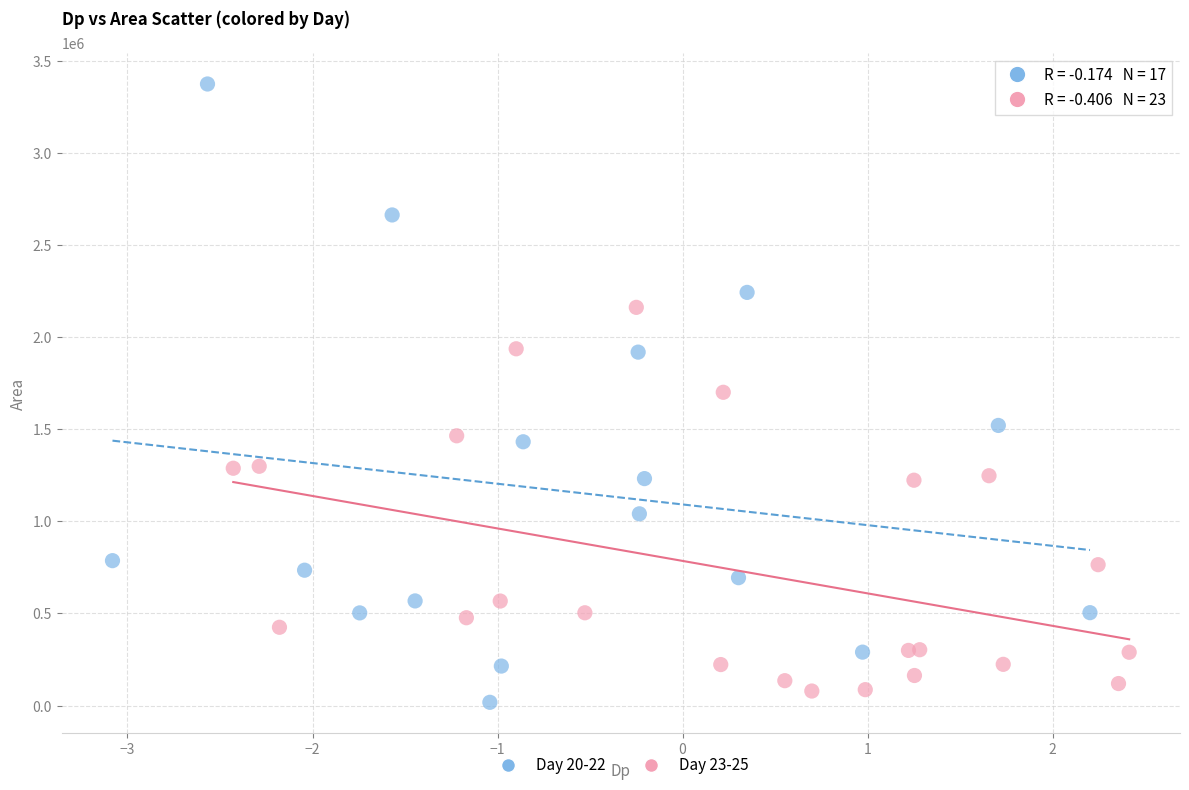

Which series reaches the minimum Y coordinate?

Day 20-22